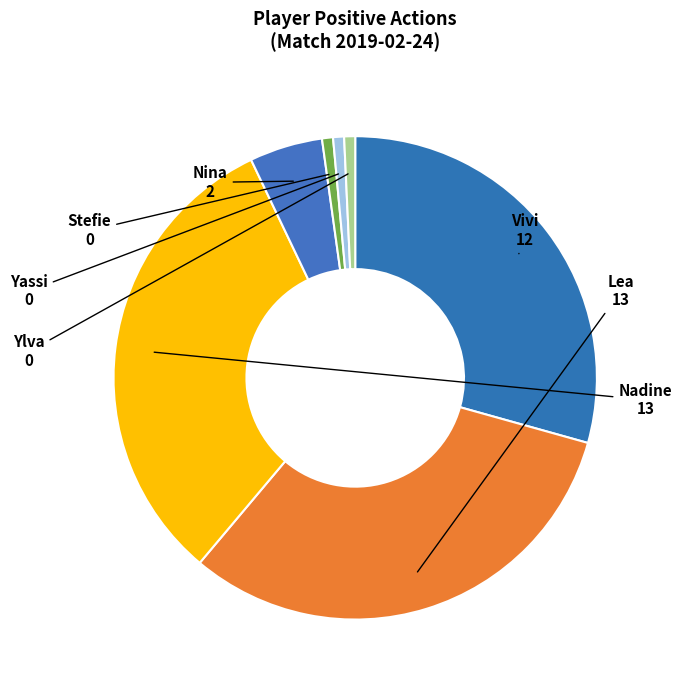

Is there any slice that represents more than half of the pie?

No